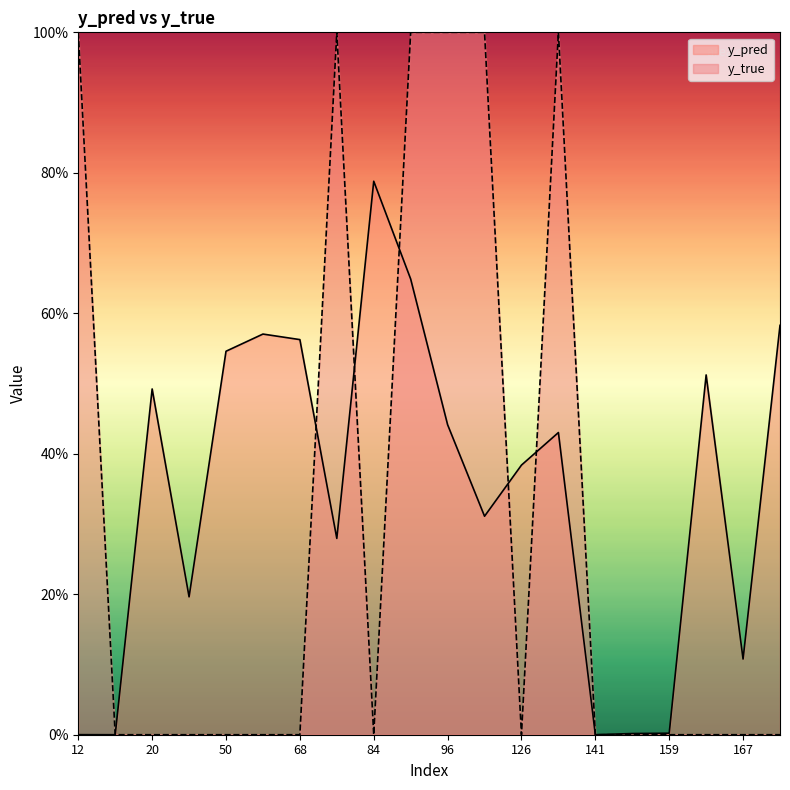

At which category is the sum across all series the highest?

89